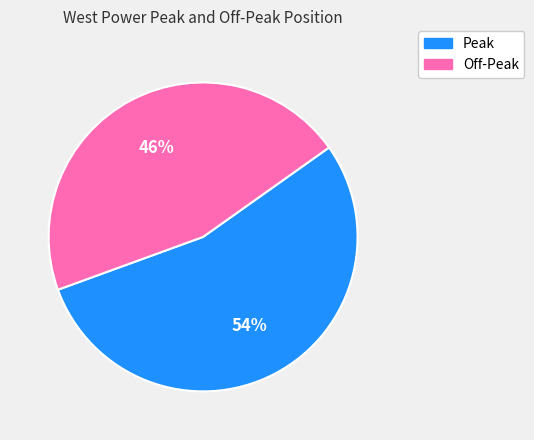

What percentage is the Off-Peak slice, to the nearest percent?

46%